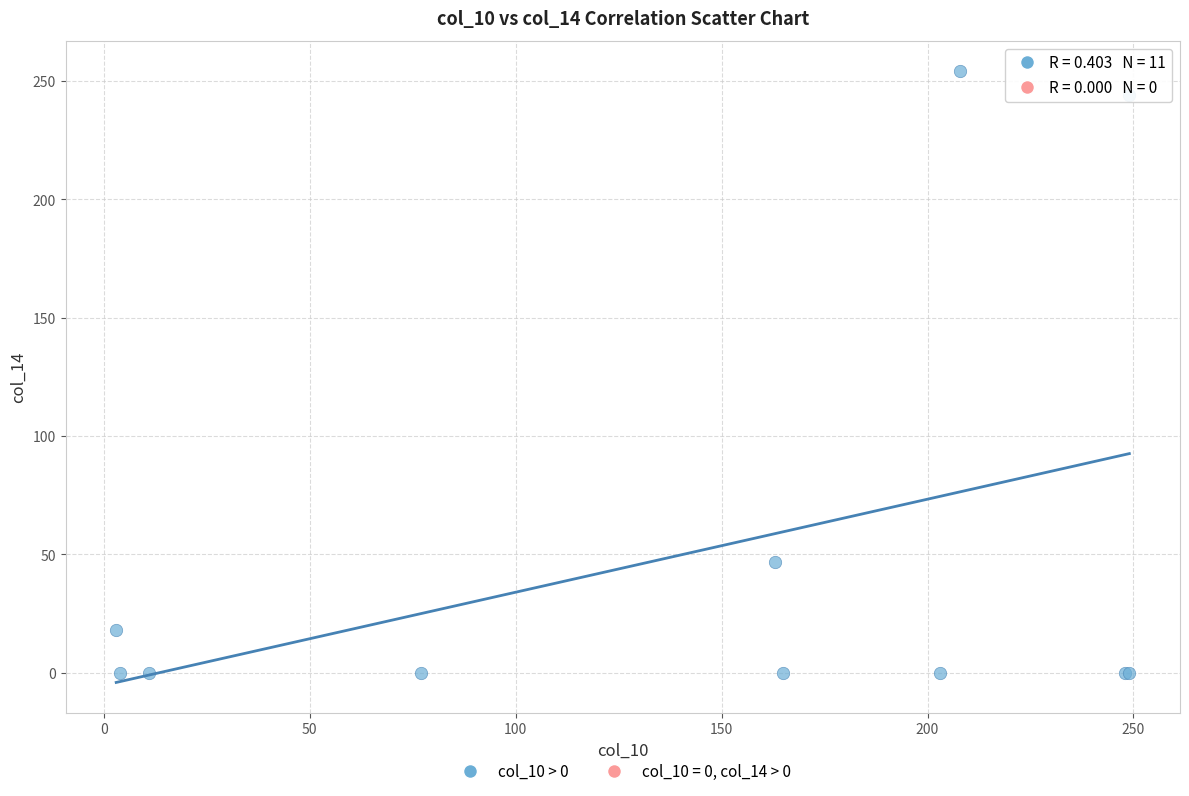

What Y value in the scatter plot is closest to 127?

47